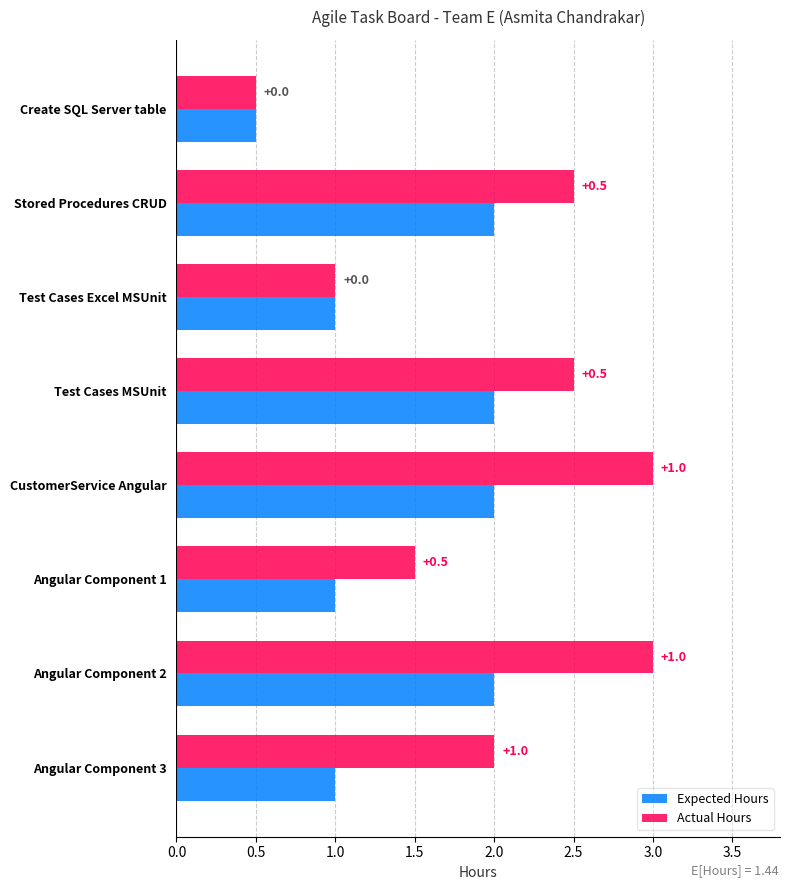

Which series has the widest spread of values?

Actual Hours